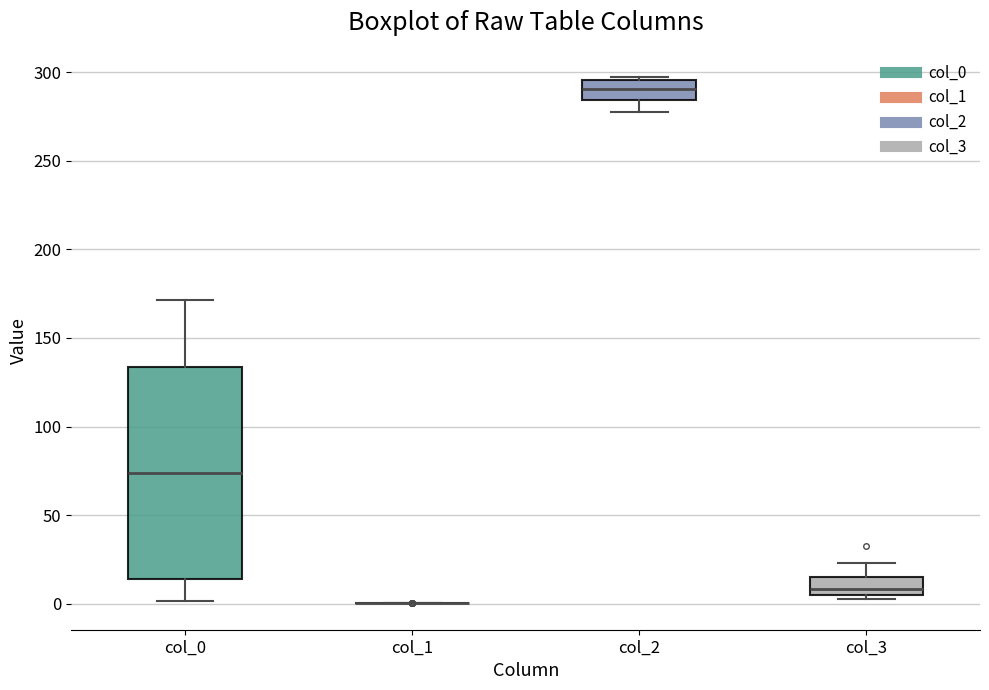

Where does the lower whisker of the box for col_2 end on the y-axis? The values are not printed on the chart, so give them approximately, as read against the axis.

275